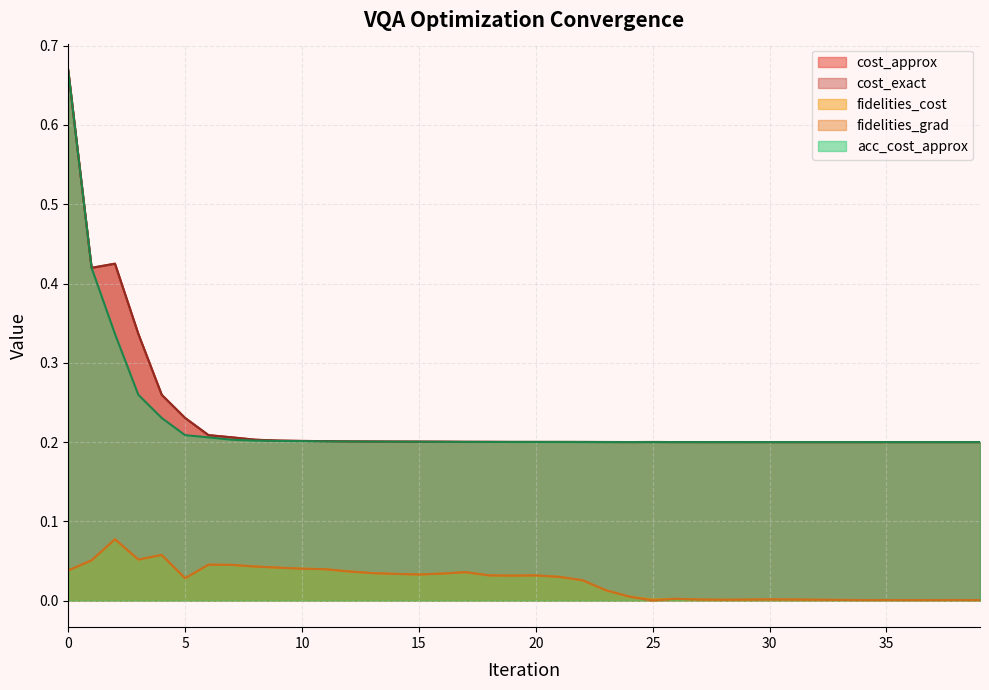

Is the value of acc_cost_approx at 36 greater than the value of cost_exact at 30?

No